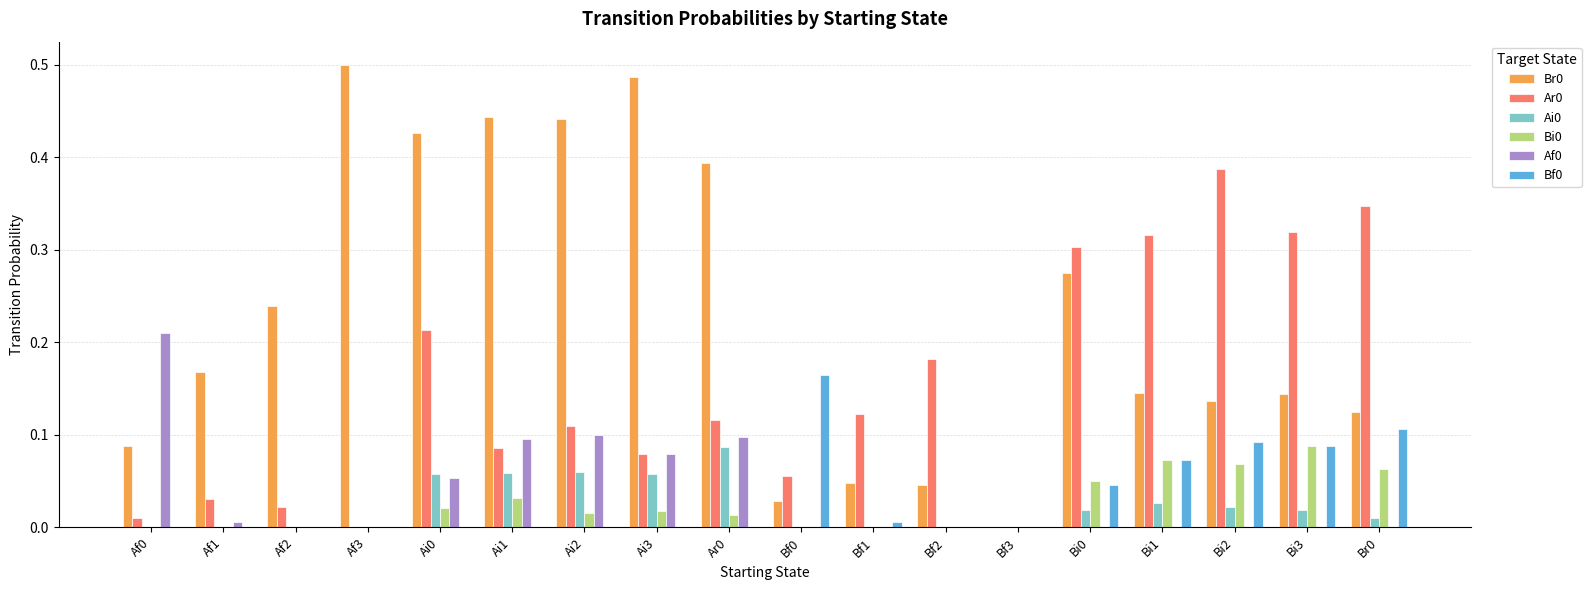

At which category does the chart reach its peak across all series?

Af3